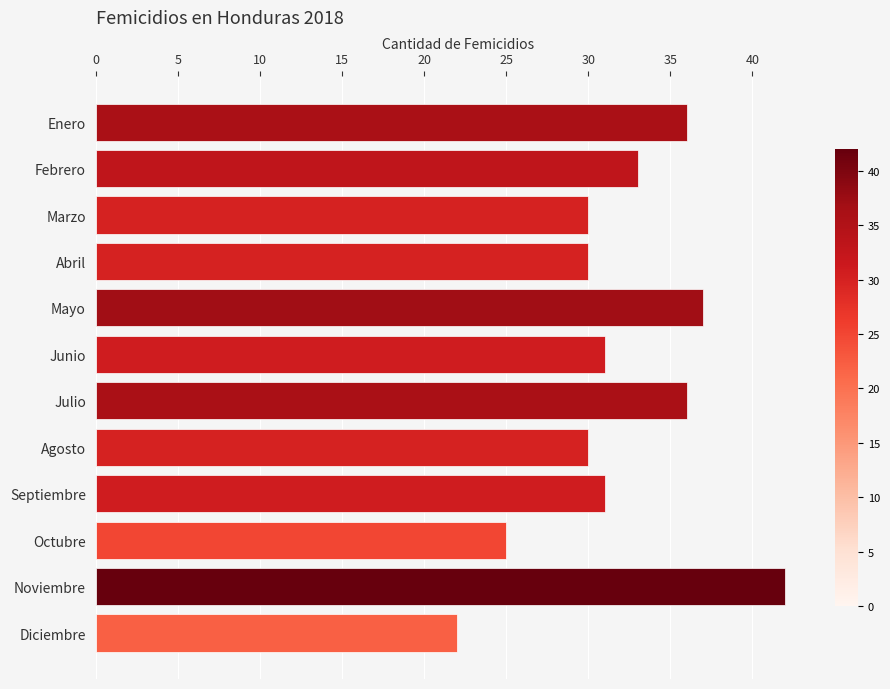

Read the value at Mayo, to the nearest 5.

35